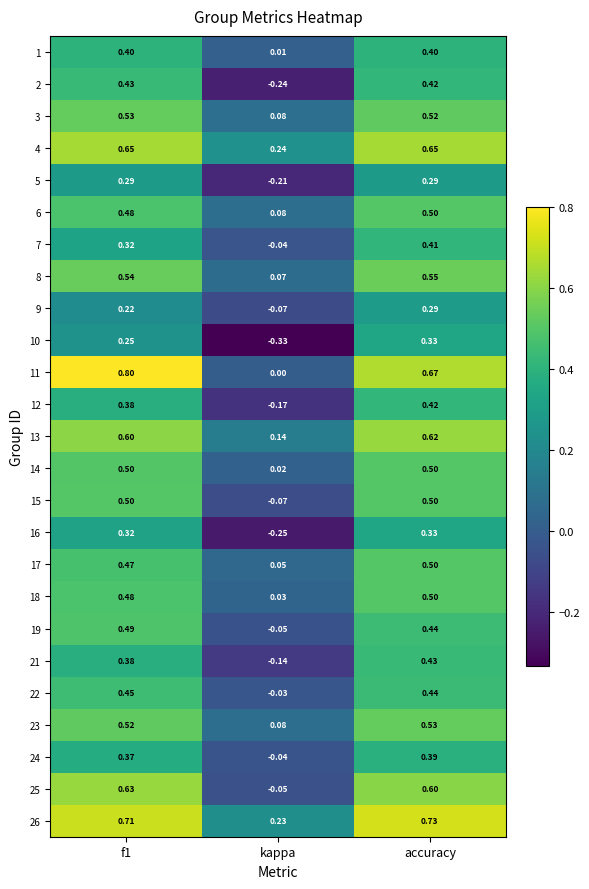

At which label does 9 reach its peak?

accuracy